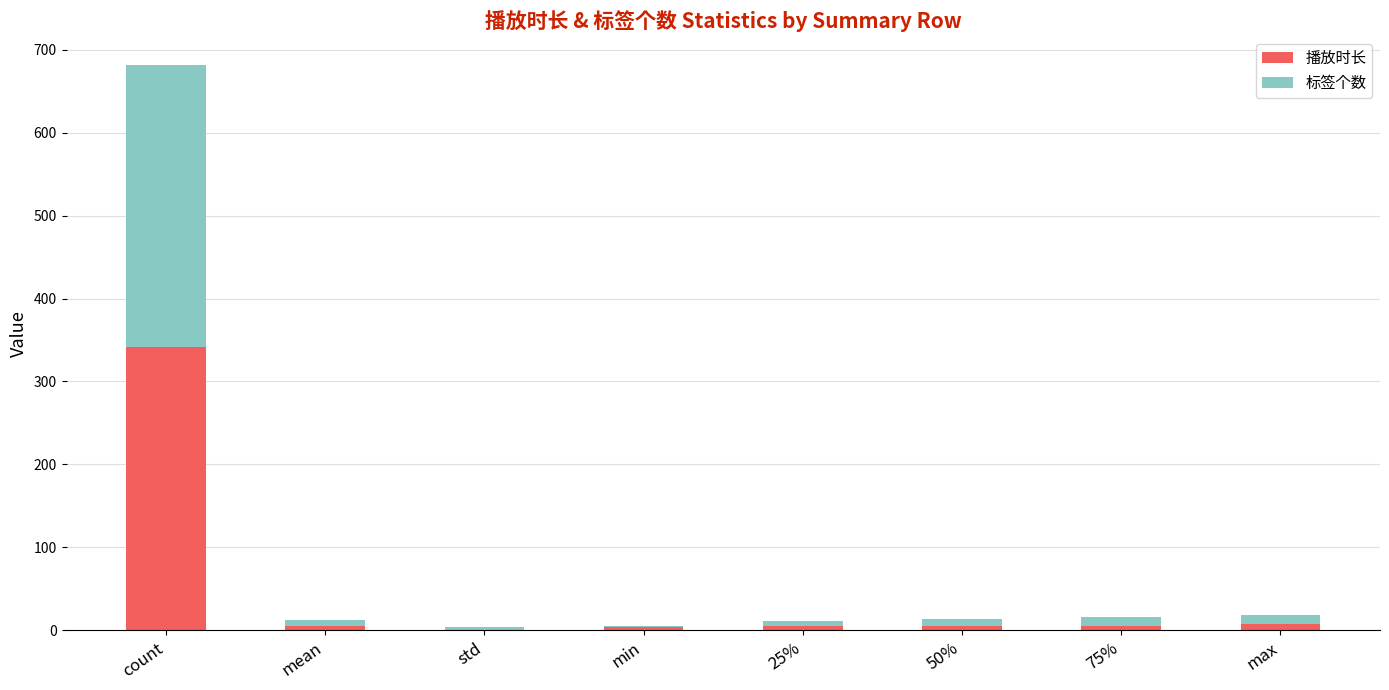

What is the total value across all series at count?

682.0